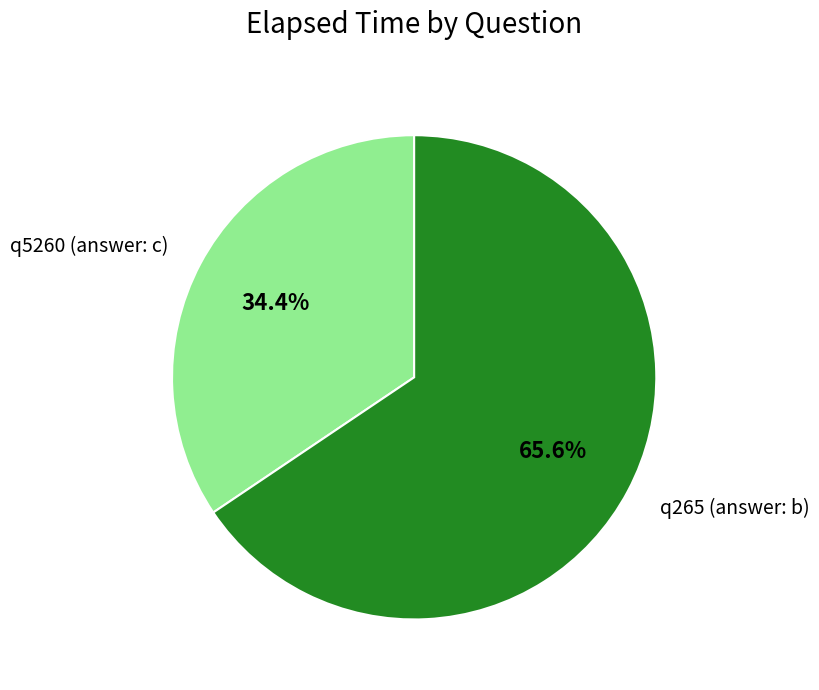

Combined, what portion of the pie is q265 (answer: b) and q5260 (answer: c)?

100.0%